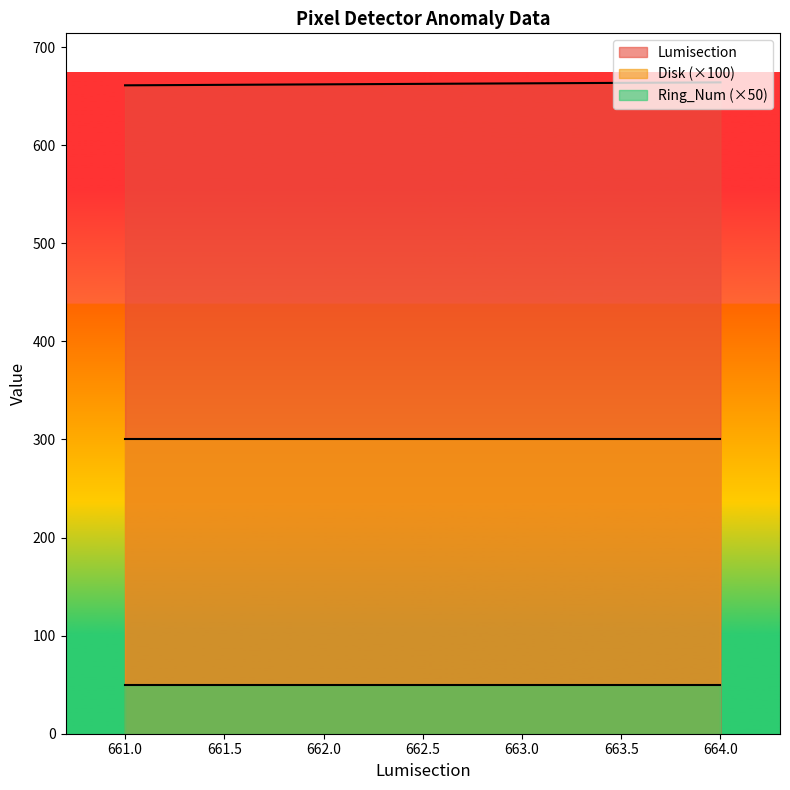

Between 386864 and 386864, which series saw the biggest shift?

Lumisection